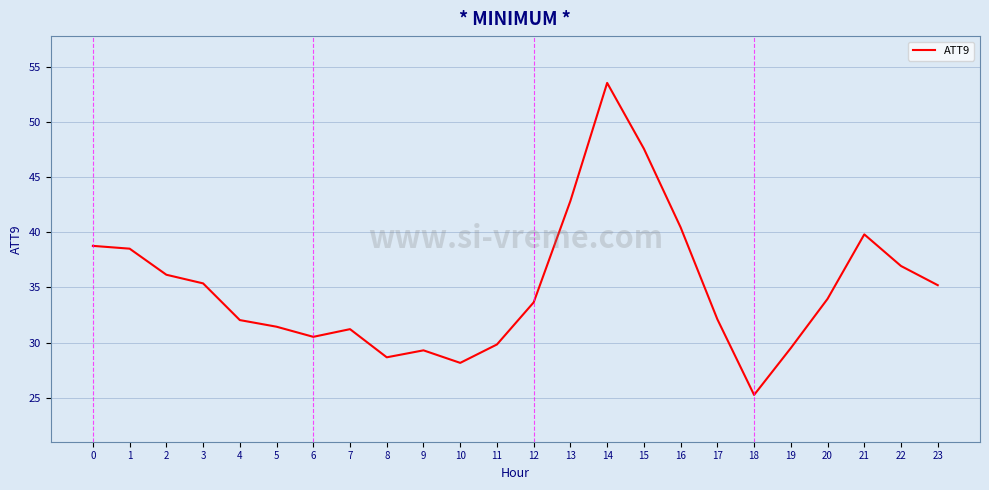

Is it true that the value at 7 is 31.2?

True